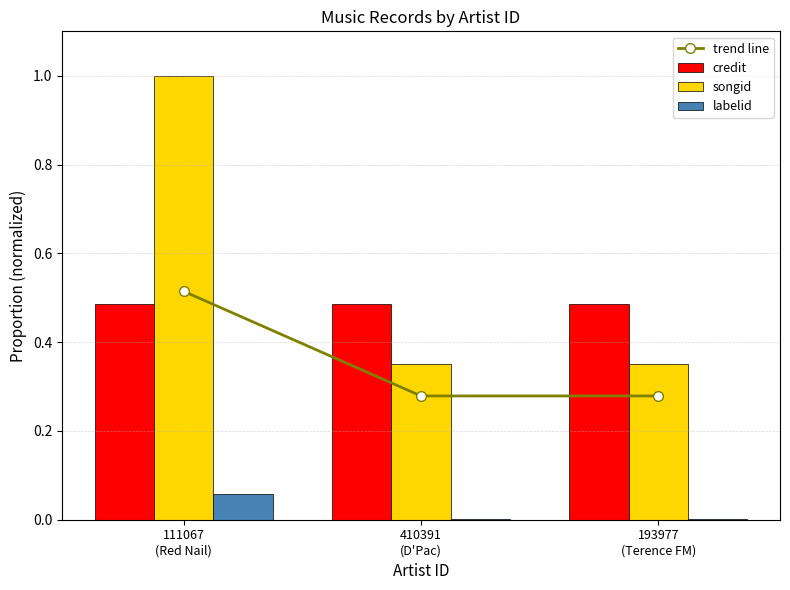

Which series has the widest spread of values?

songid